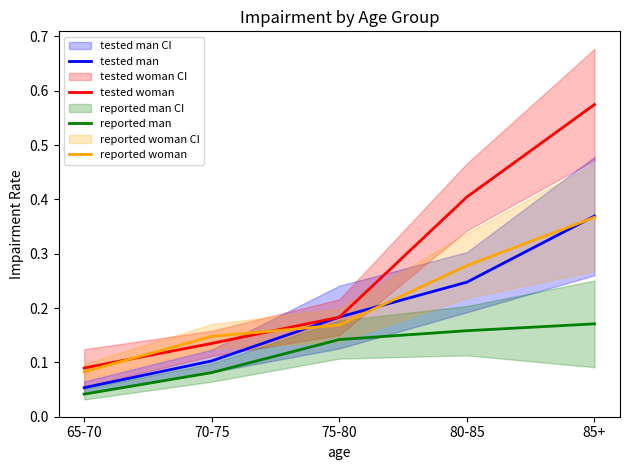

What is the average value of the tested man series?

0.2